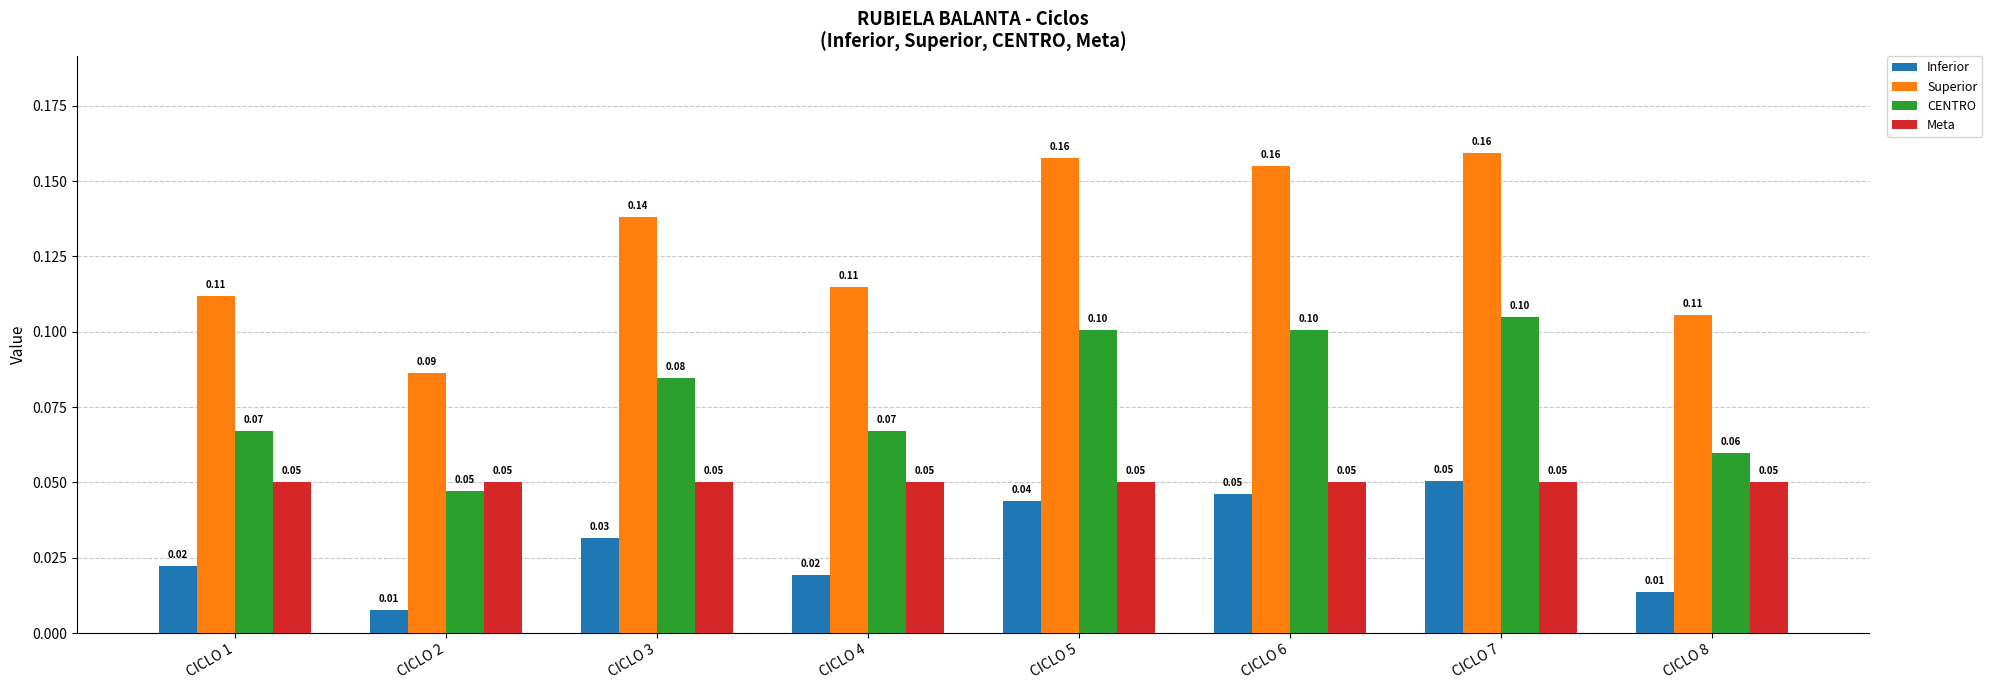

Which series has the largest range (max minus min)?

Superior